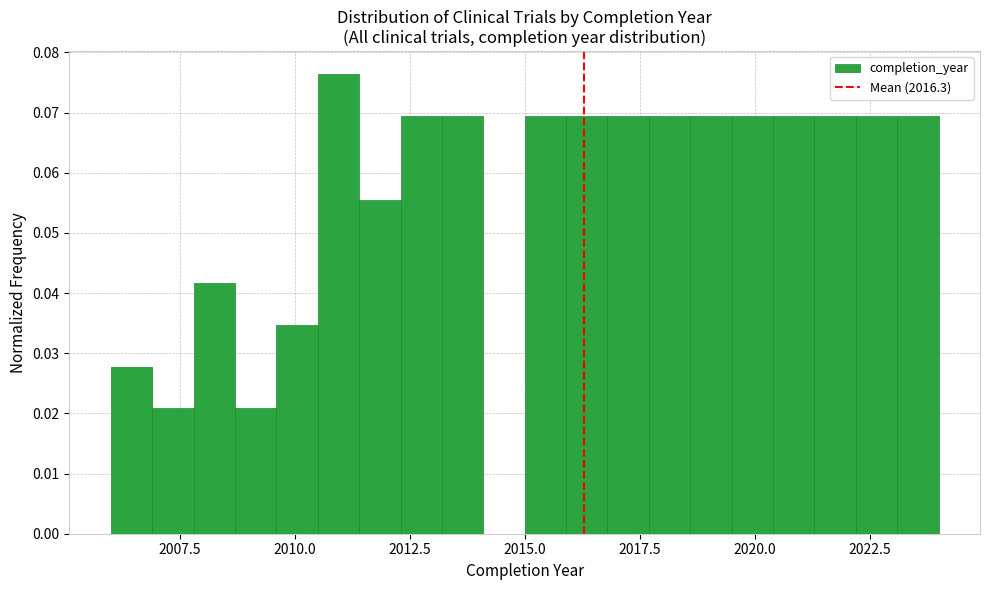

Around what value on the x-axis is the tallest bar? Give the approximate position of its centre, as read against the axis.

2011.0